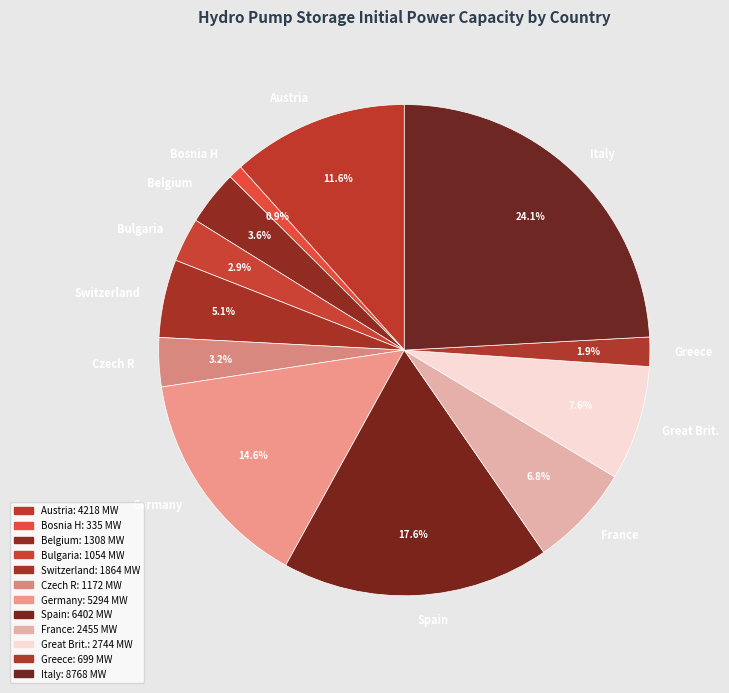

To the nearest percent, what percentage of the pie is Spain?

18%